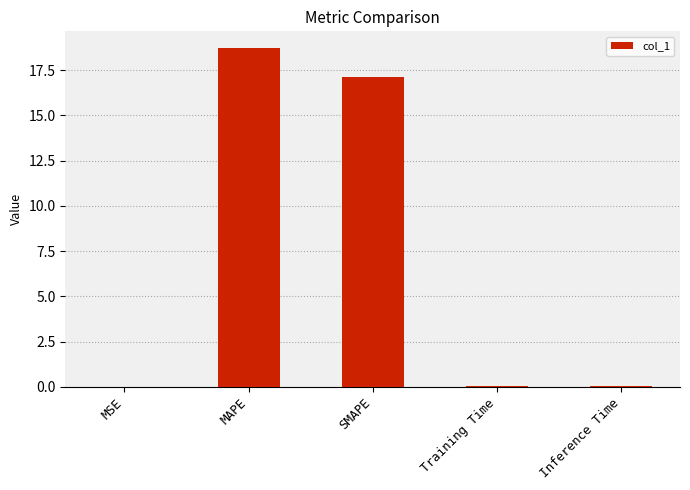

Which has a higher value, Training Time or SMAPE?

SMAPE